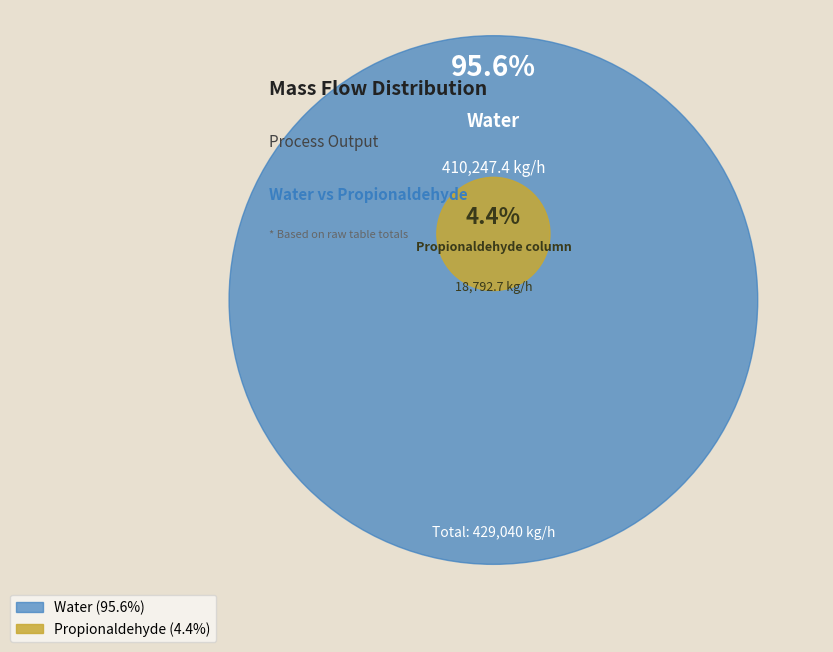

Combined, what portion of the pie is Water and Propionaldehyde column?

100.0%